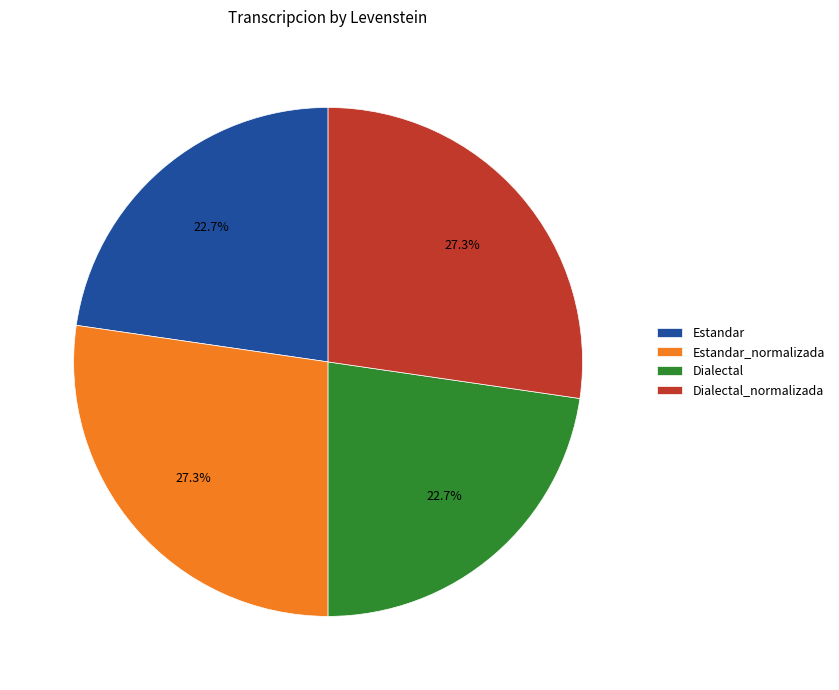

What is the total percentage of Estandar and Estandar_normalizada?

50.0%